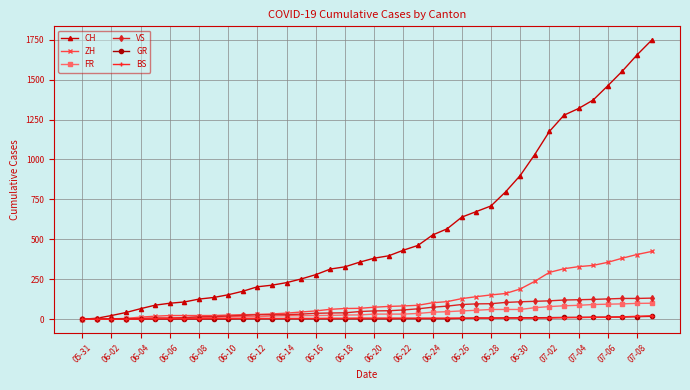

What is the maximum value for ZH?

424